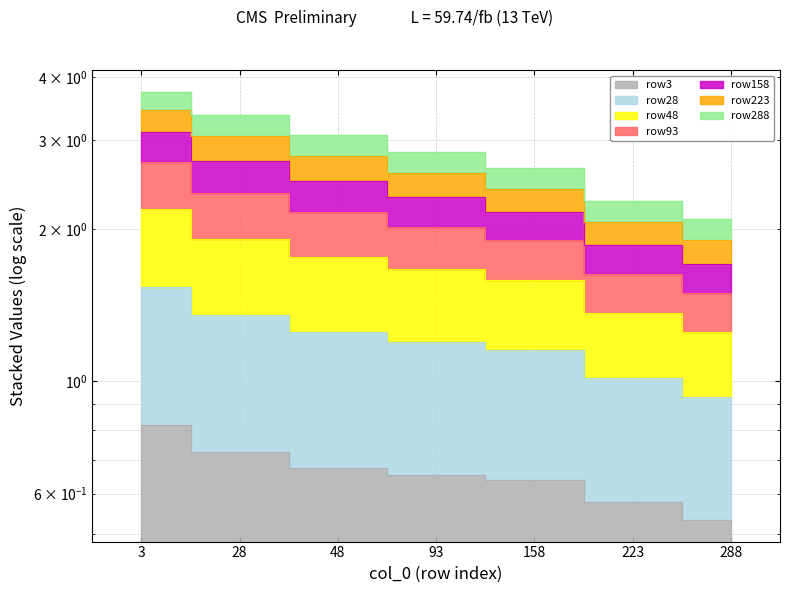

List the labels in order of row3 value, smallest first.

288, 223, 158, 93, 48, 28, 3